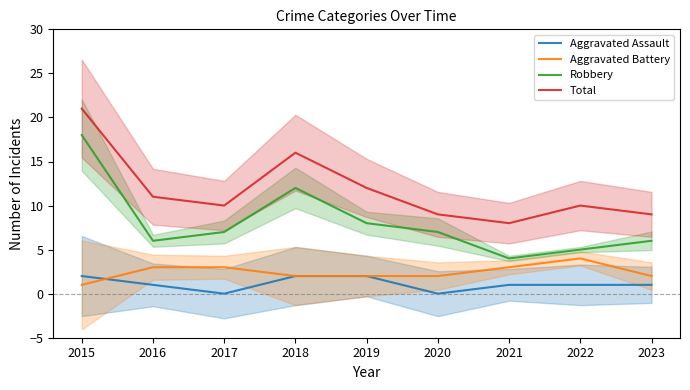

What is the sum of all Aggravated Battery values?

22